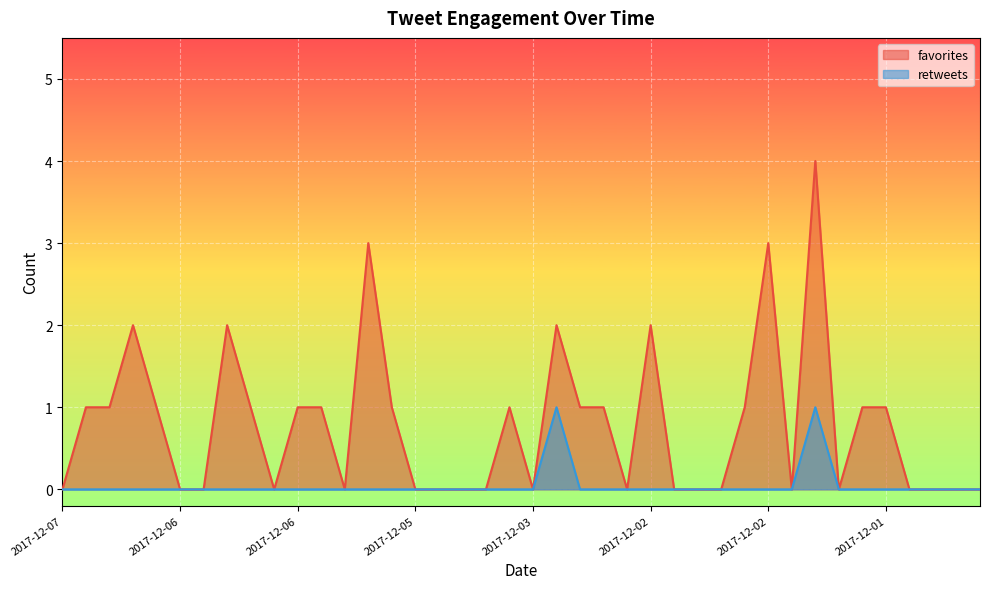

What is the difference between the highest and lowest values at 2017-12-06 11:23?

1